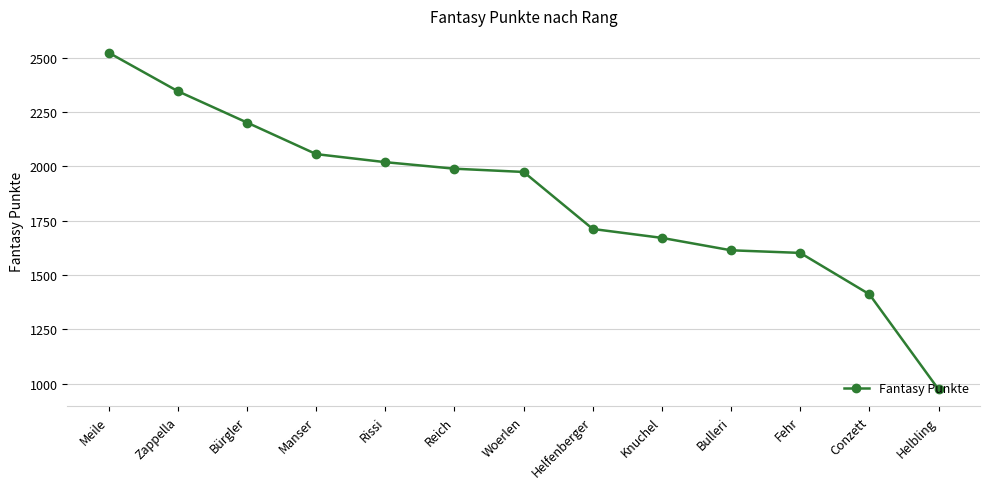

What is the greatest value displayed?

2522